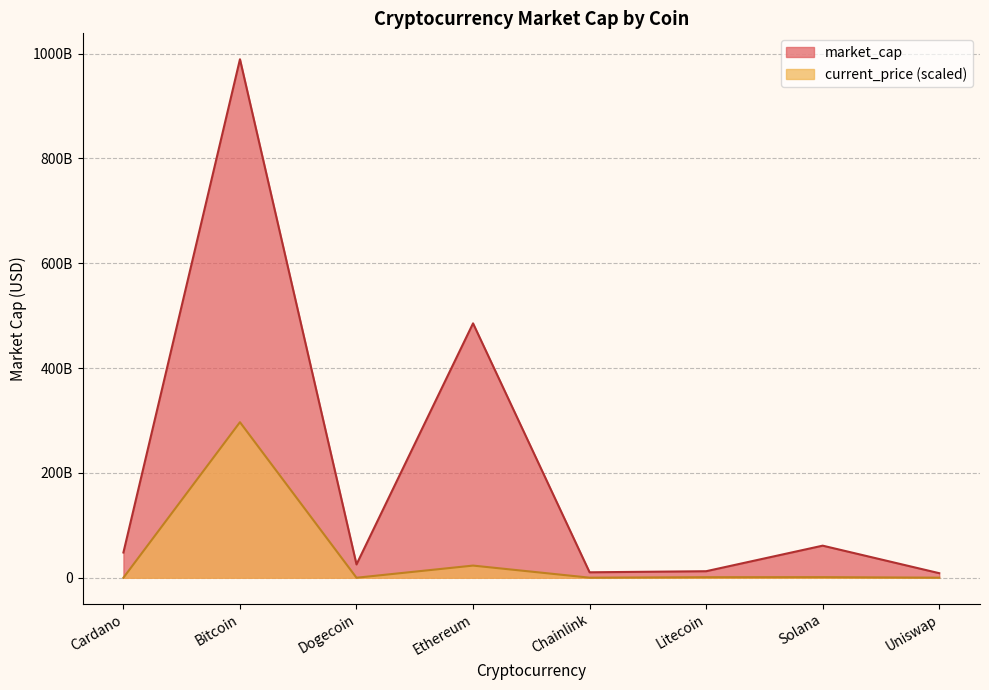

What is the sum of all market_cap values?

1640779839223.0